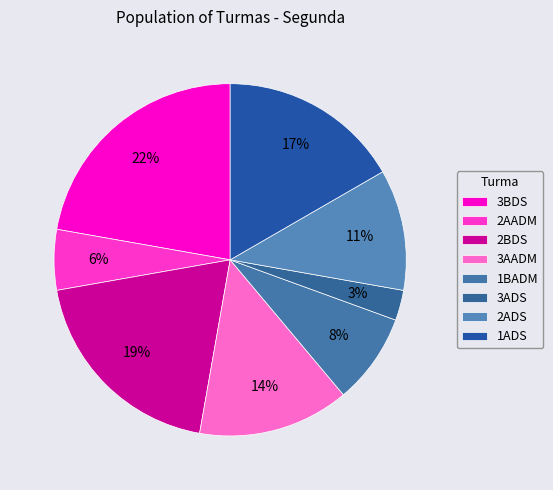

Rank the categories by value from highest to lowest.

3BDS, 2BDS, 1ADS, 3AADM, 2ADS, 1BADM, 2AADM, 3ADS